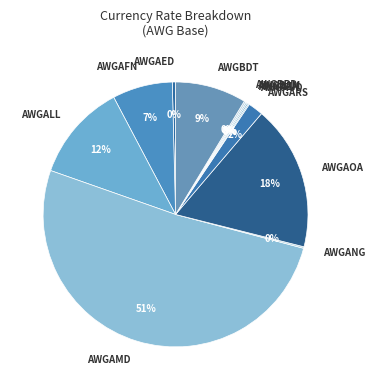

True or false: AWGAFN accounts for 18% of the total.

False